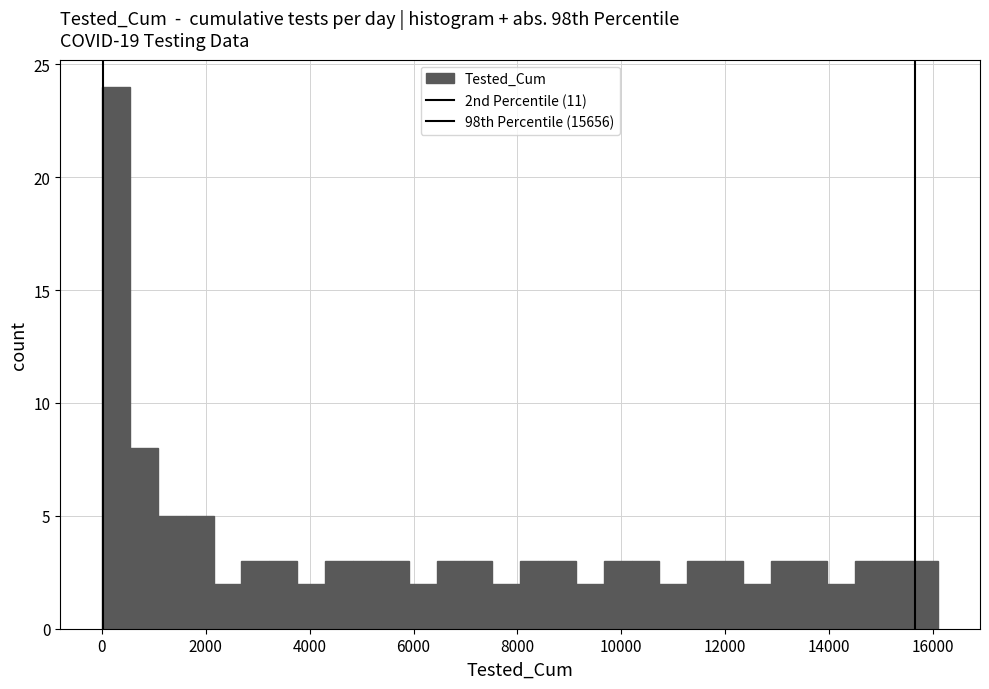

Around what value on the x-axis is the tallest bar? Give the approximate position of its centre, as read against the axis.

200